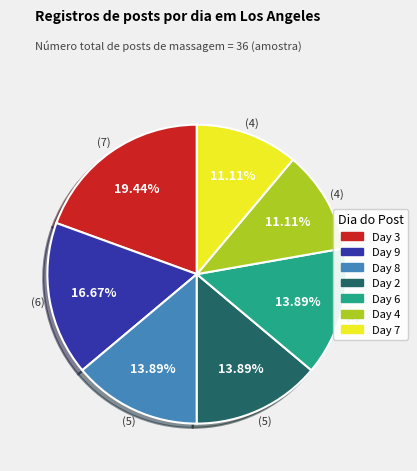

How much of the chart is everything except Day 9?

83.3%